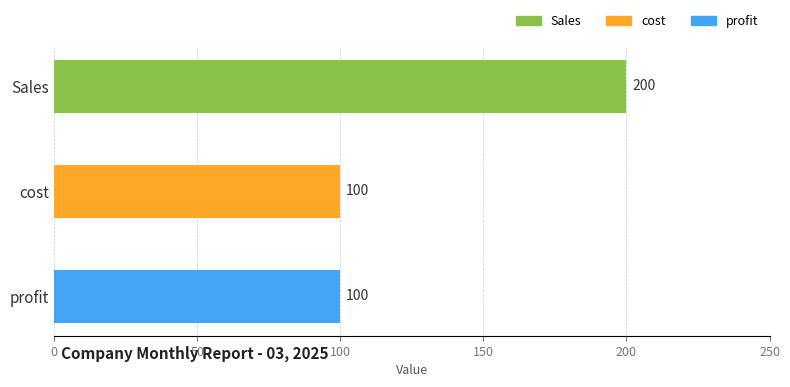

The value at Sales is 200. True or false?

True